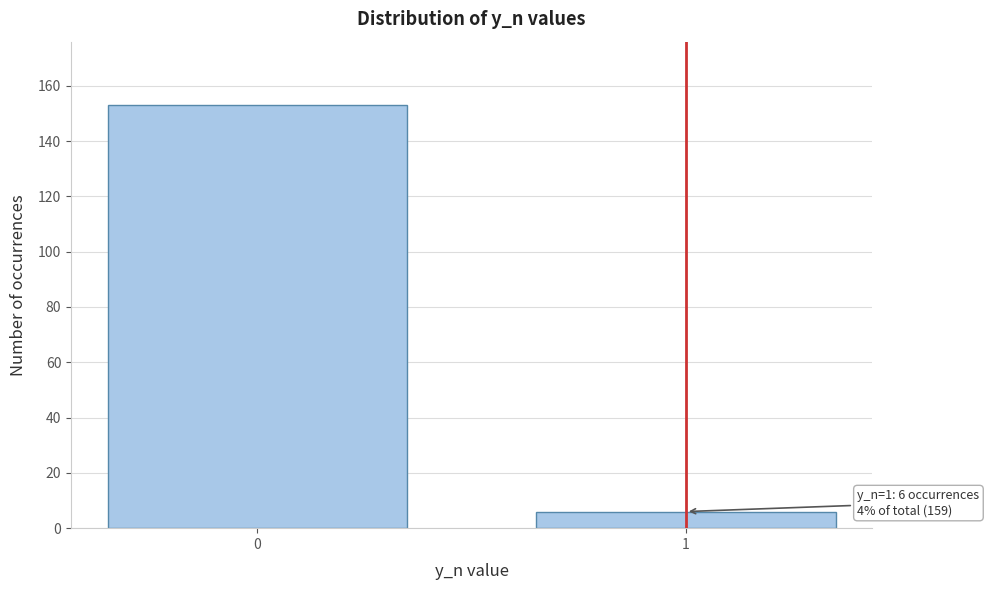

Reading left to right, transcribe all the data shown in this chart.

153	6